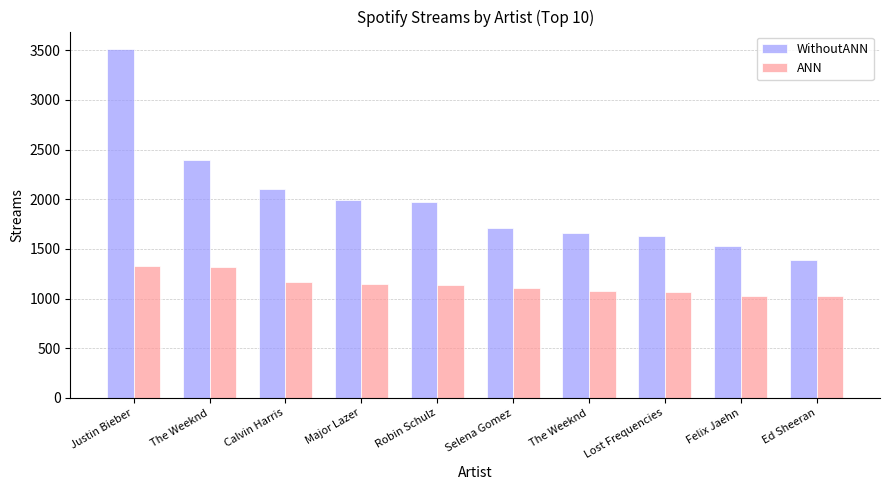

What is the label of the 10th bar from the left?

Ed Sheeran